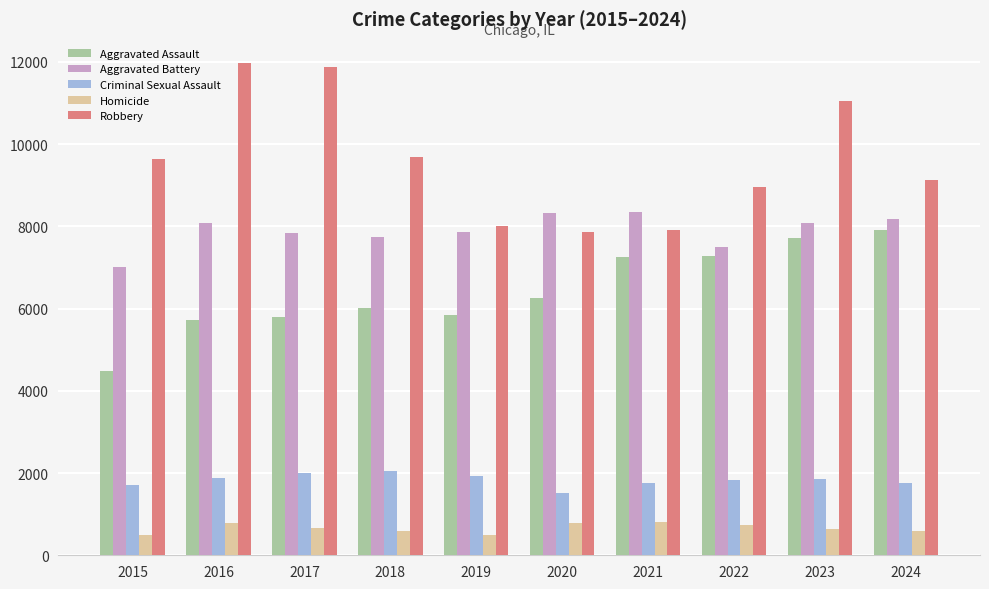

What is the minimum value shown in the chart?

496